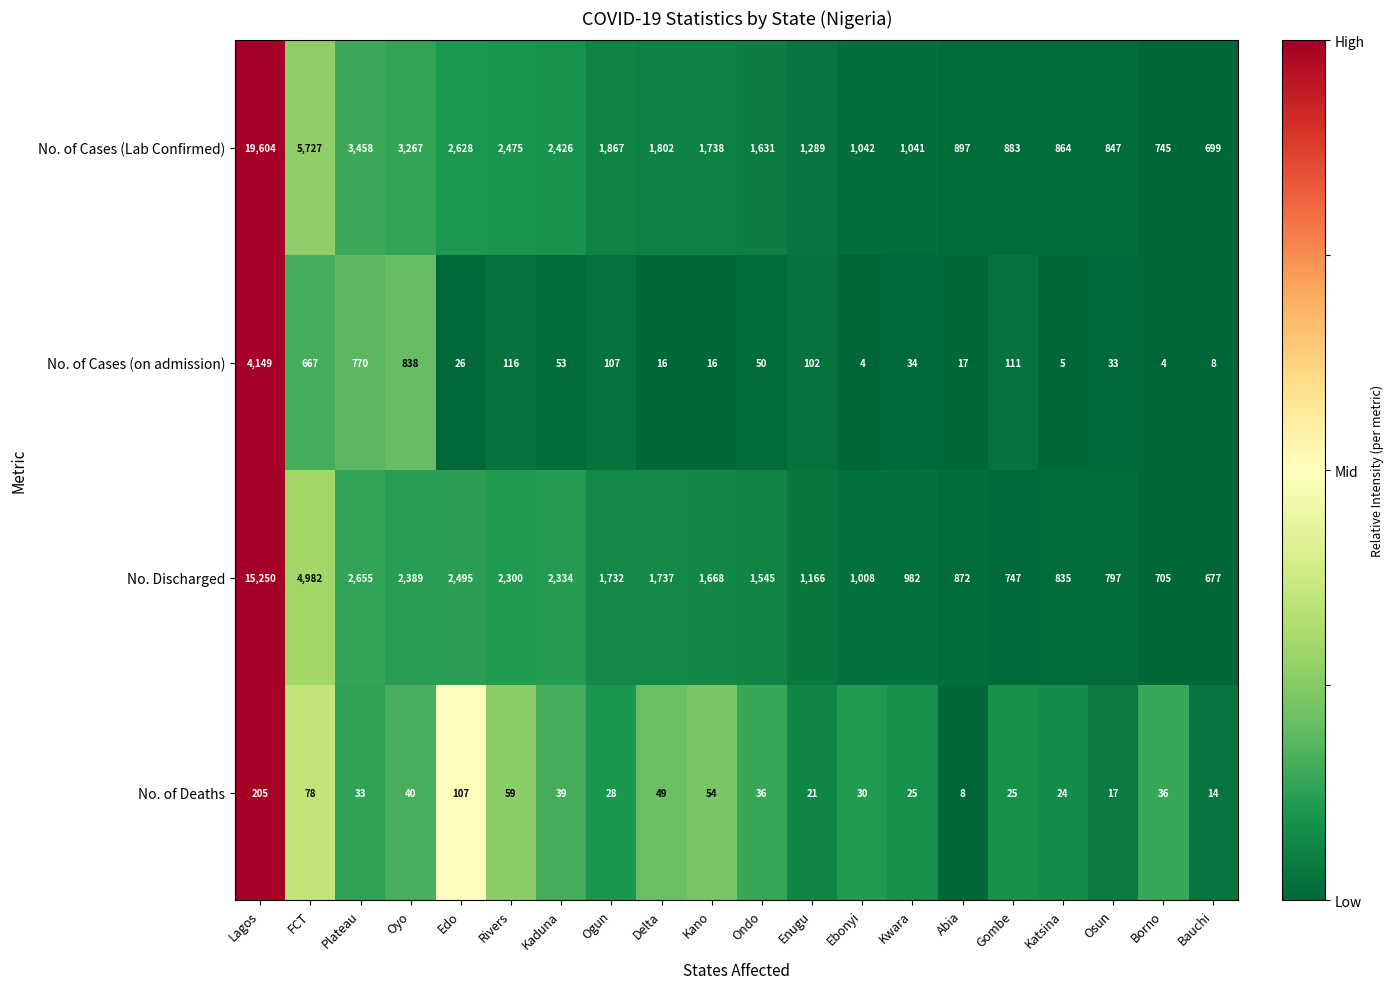

At which category is the sum across all series the highest?

Lagos